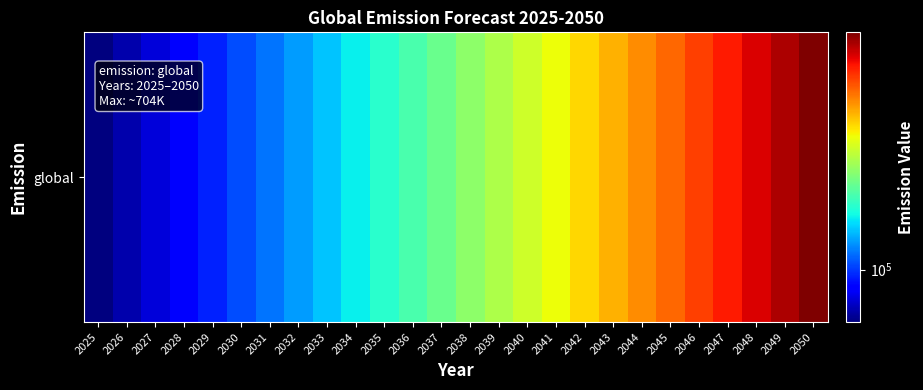

True or false: the data shows 115425.5 at 2038.

False